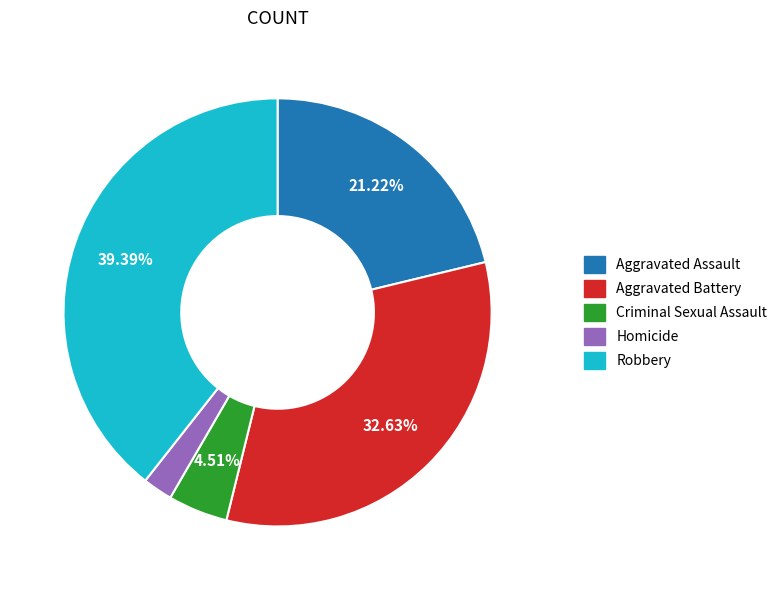

What is the ratio of the value at Robbery to the value at Aggravated Battery?

1.2